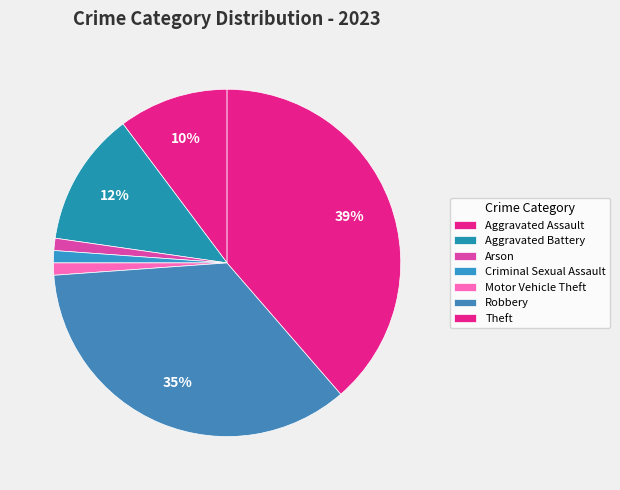

How many slices are in this pie chart?

7